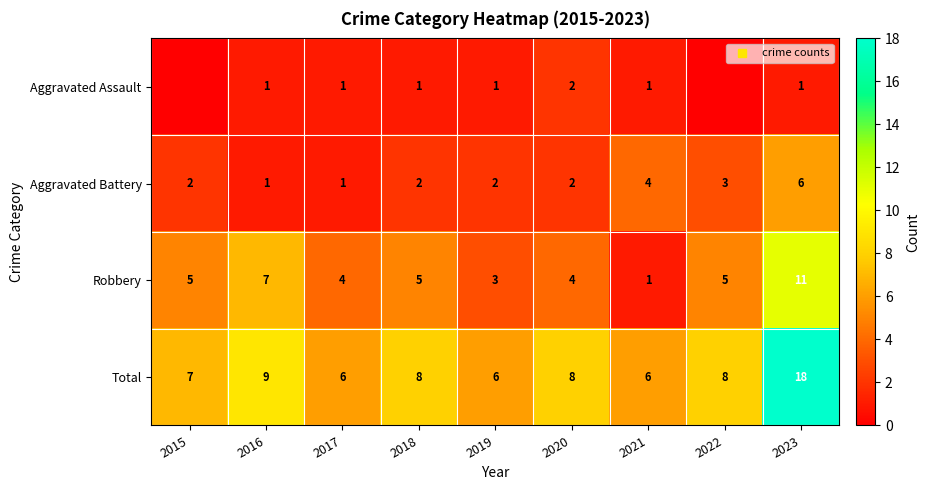

At which label does Aggravated Assault reach its minimum?

2015